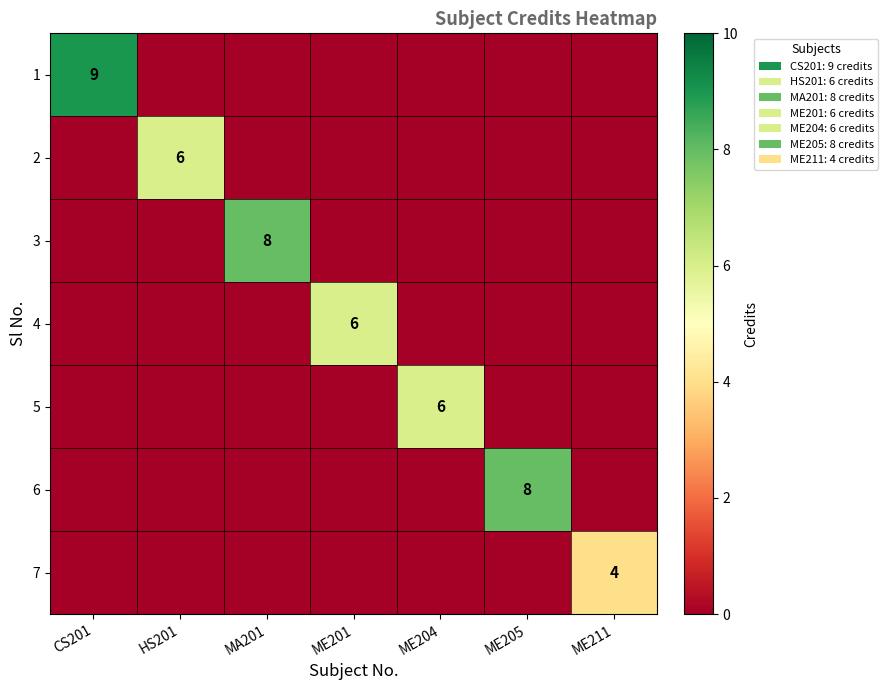

How many values in the 4 series exceed 0?

1